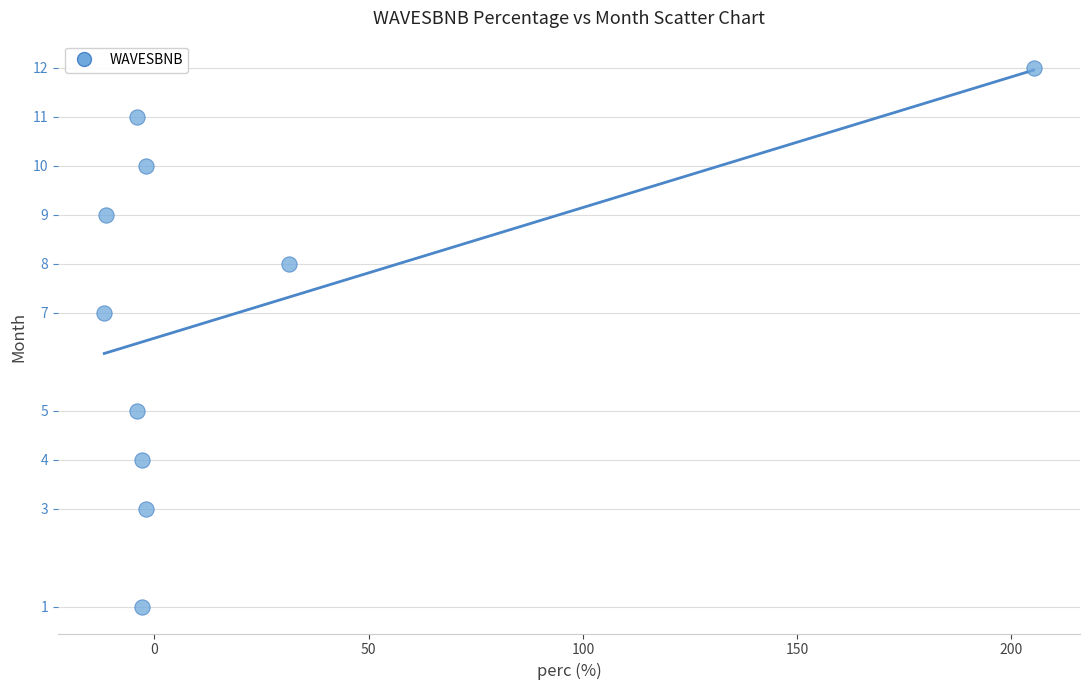

What is the range of Y values (max minus min)?

11